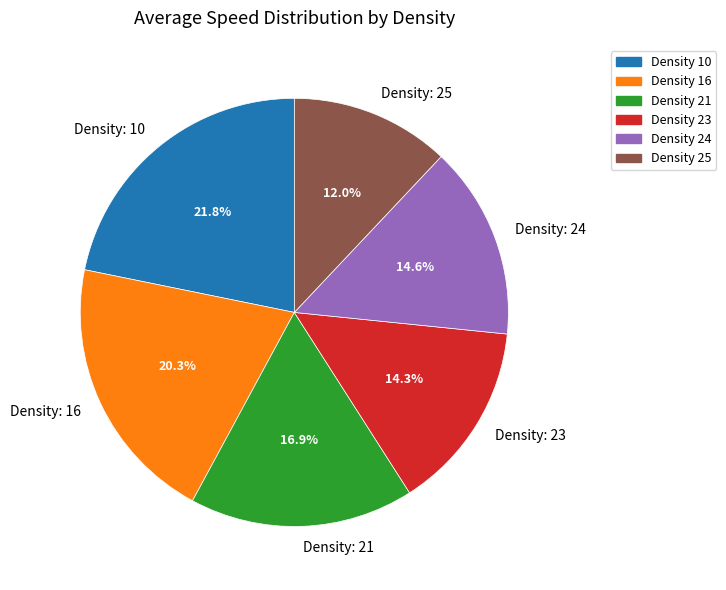

Does Density: 25 represent more than half of the total?

No